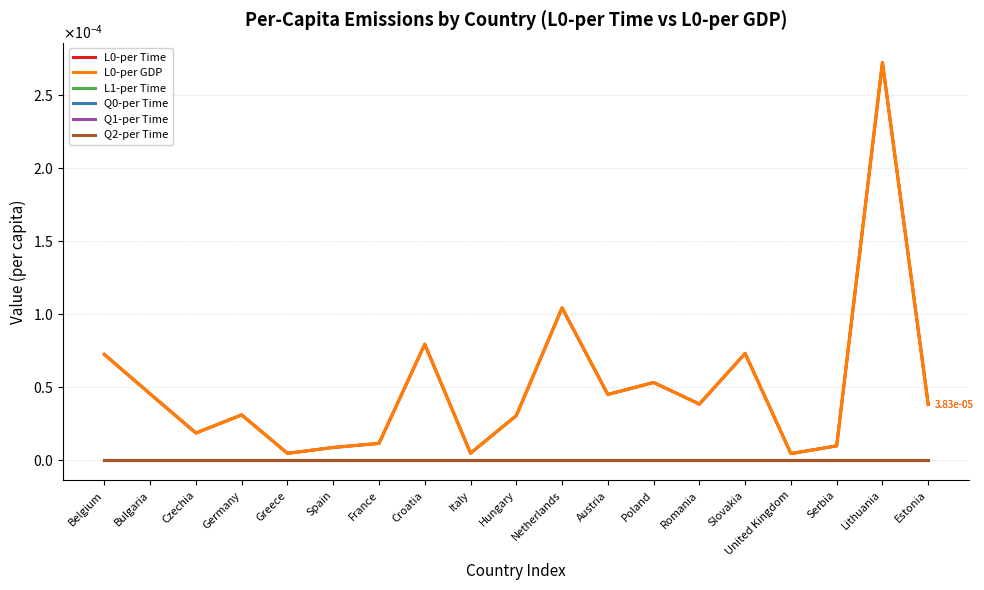

Rank the series at Germany from highest to lowest value.

L0-per Time, L0-per GDP, L1-per Time, Q0-per Time, Q1-per Time, Q2-per Time